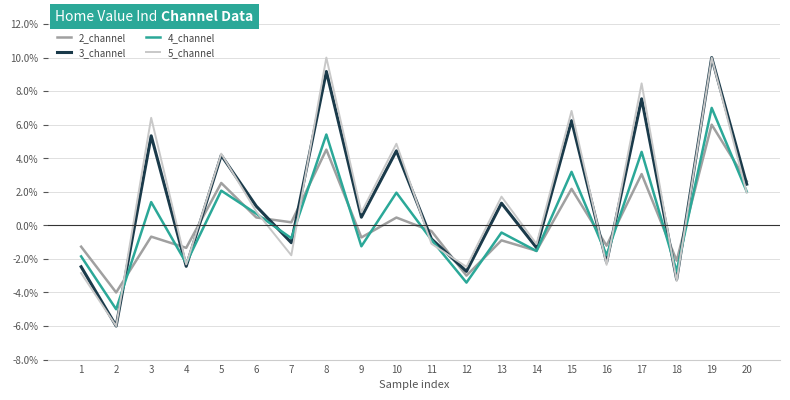

Where is the first local maximum for 5_channel?

3